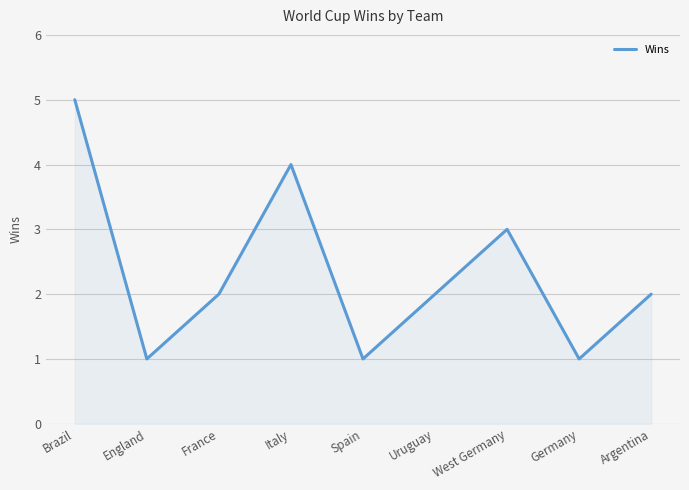

At which category does the data reach its first local peak?

Italy